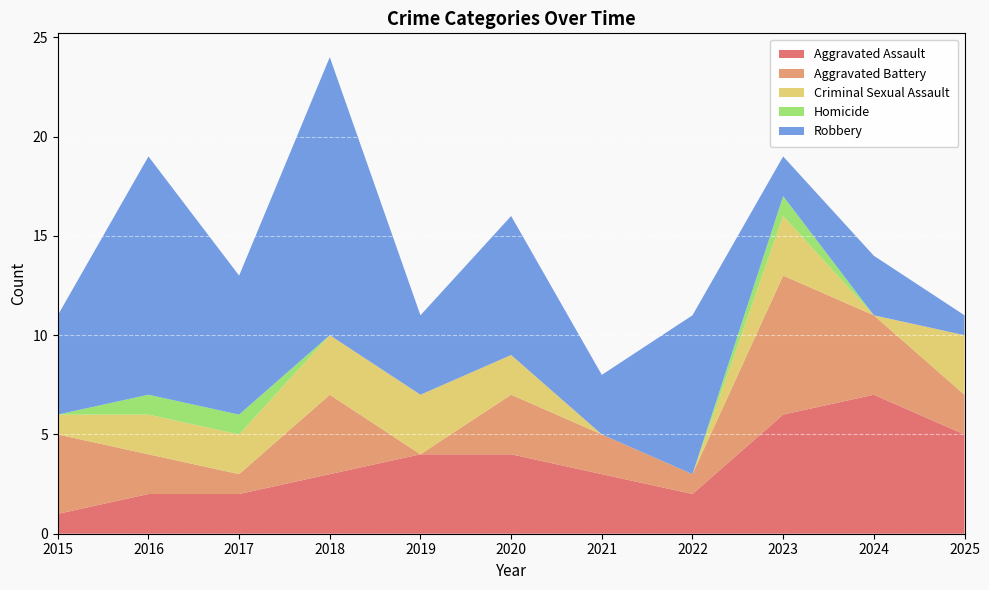

Reading left to right, what are all the values shown in this chart?

Aggravated Assault: 1	2	2	3	4	4	3	2	6	7	5
Aggravated Battery: 4	2	1	4	0	3	2	1	7	4	2
Criminal Sexual Assault: 1	2	2	3	3	2	0	0	3	0	3
Homicide: 0	1	1	0	0	0	0	0	1	0	0
Robbery: 5	12	7	14	4	7	3	8	2	3	1